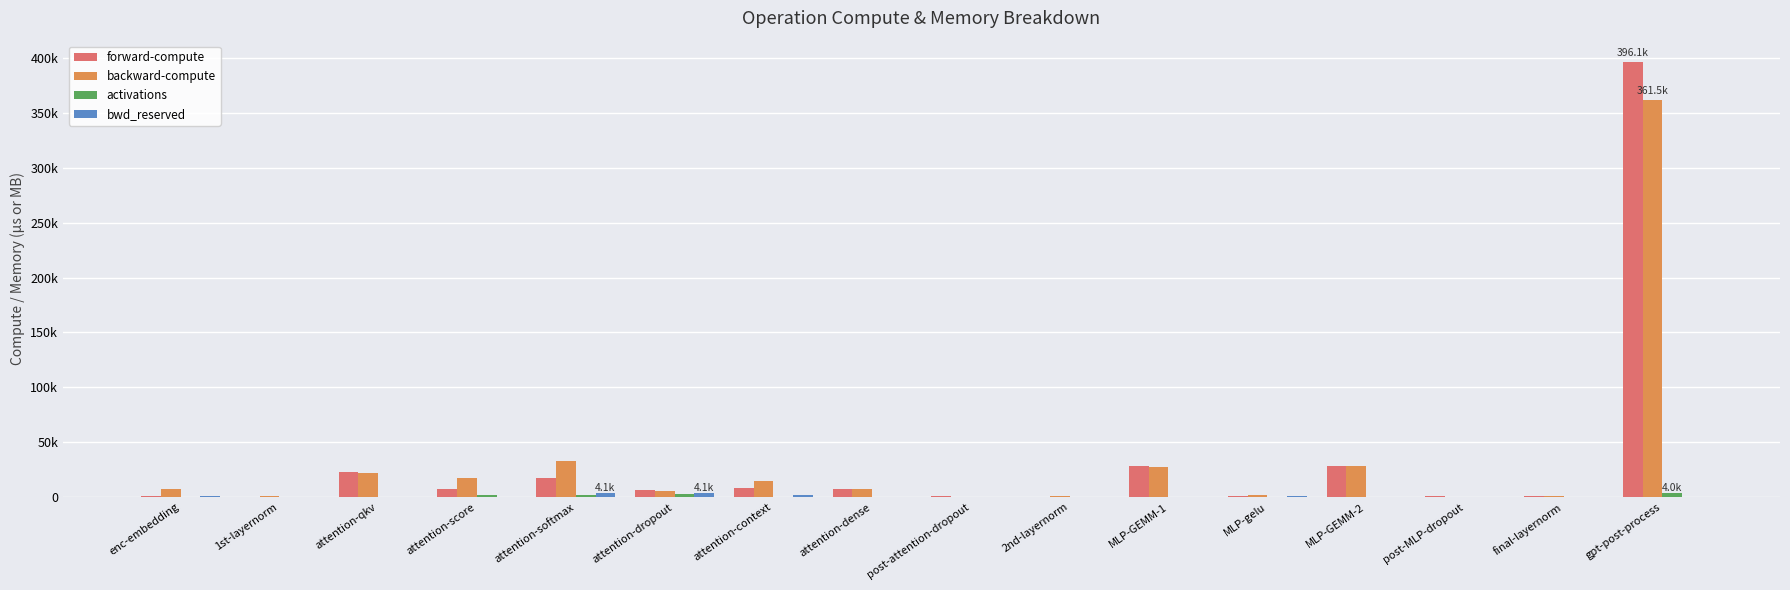

At which category is the sum across all series the highest?

gpt-post-process